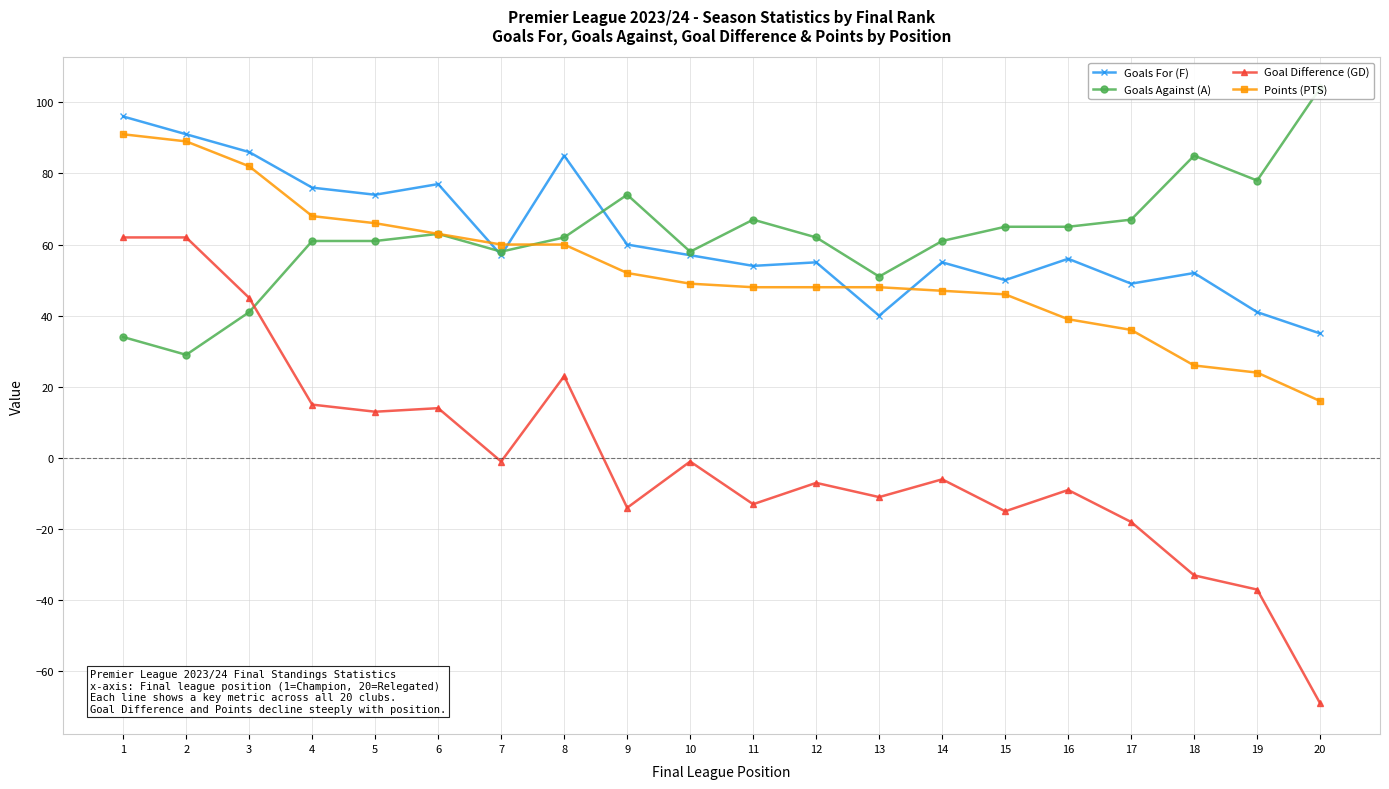

At 11, list the series in order from smallest to largest.

Goal Difference (GD), Points (PTS), Goals For (F), Goals Against (A)